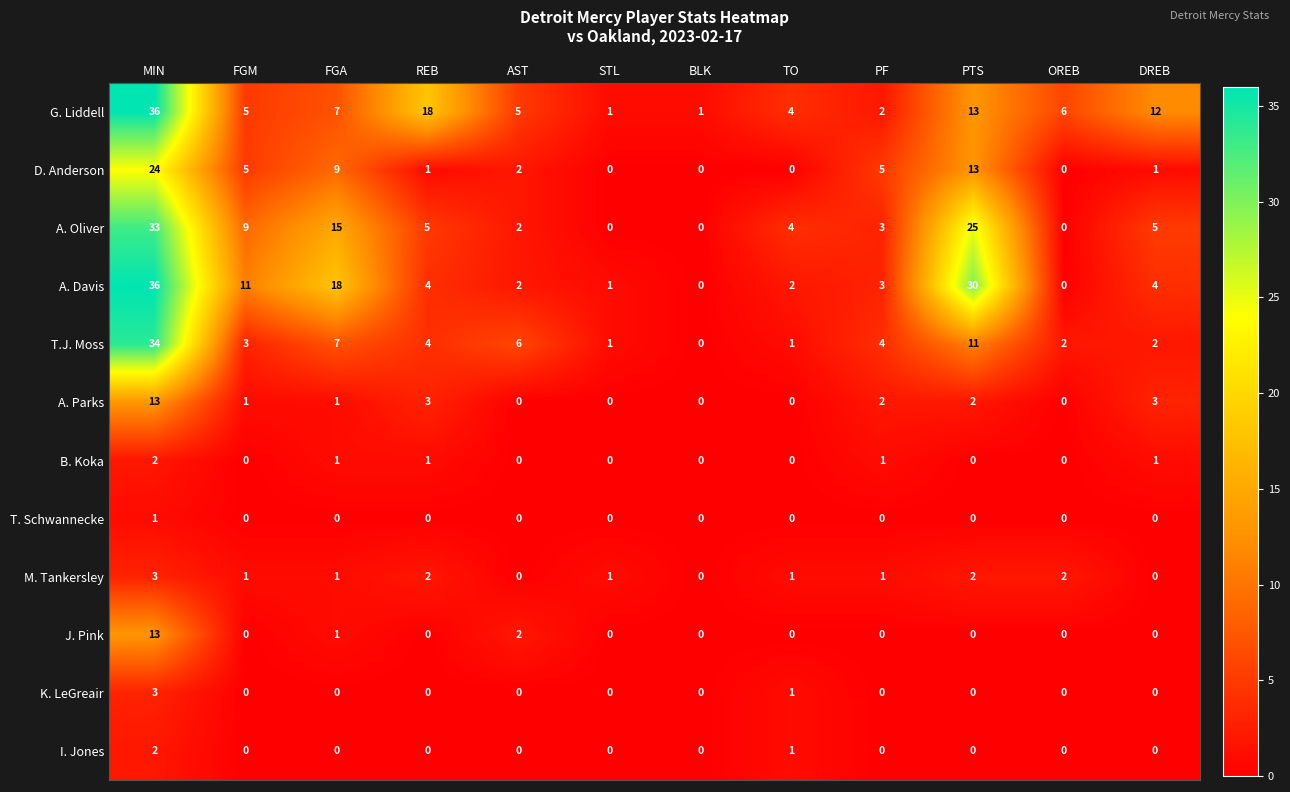

What is the sum of the T.J. Moss values at BLK and MIN?

34